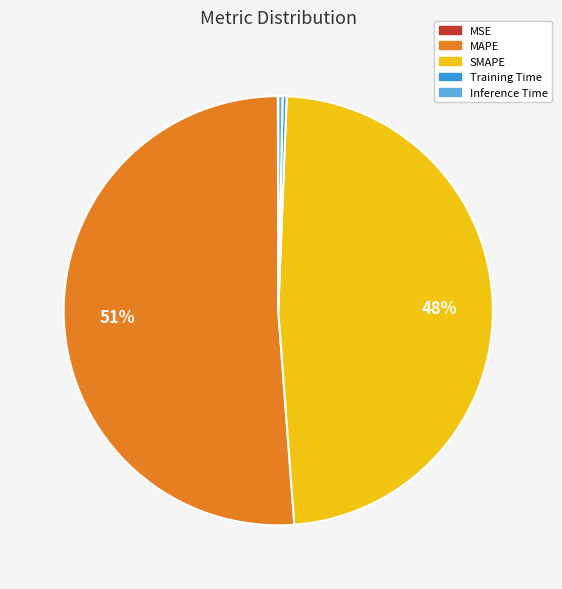

What is the largest slice in the pie chart?

MAPE